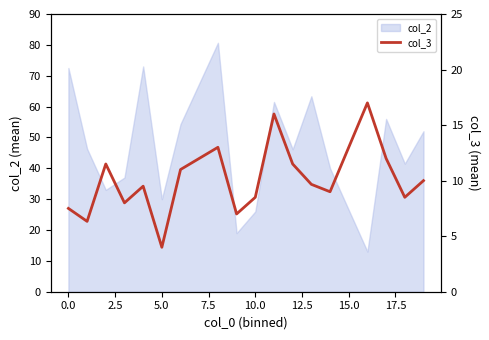

Reading left to right, what are all the values shown in this chart?

7.5	6.3	11.5	8.0	9.5	4.0	11.0	13.0	7.0	8.5	16.0	11.5	9.7	9.0	17.0	12.0	8.5	10.0